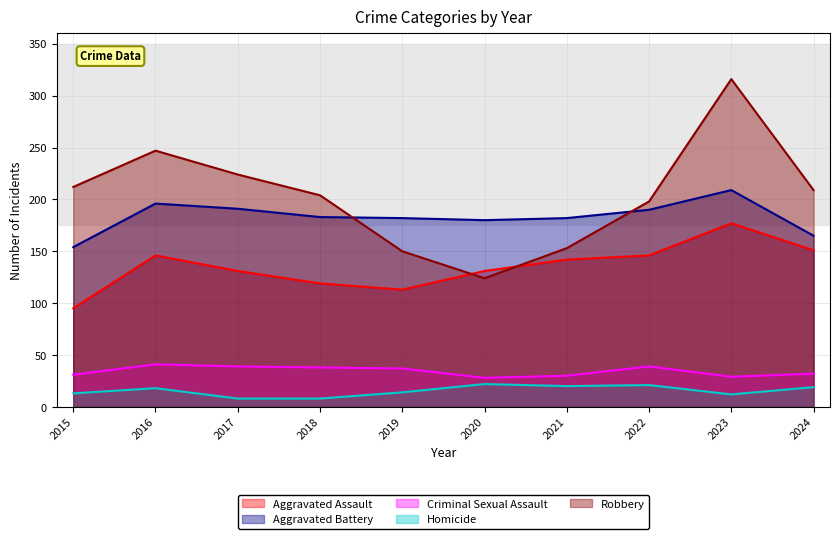

True or false: Aggravated Assault and Homicide cross at least once.

False